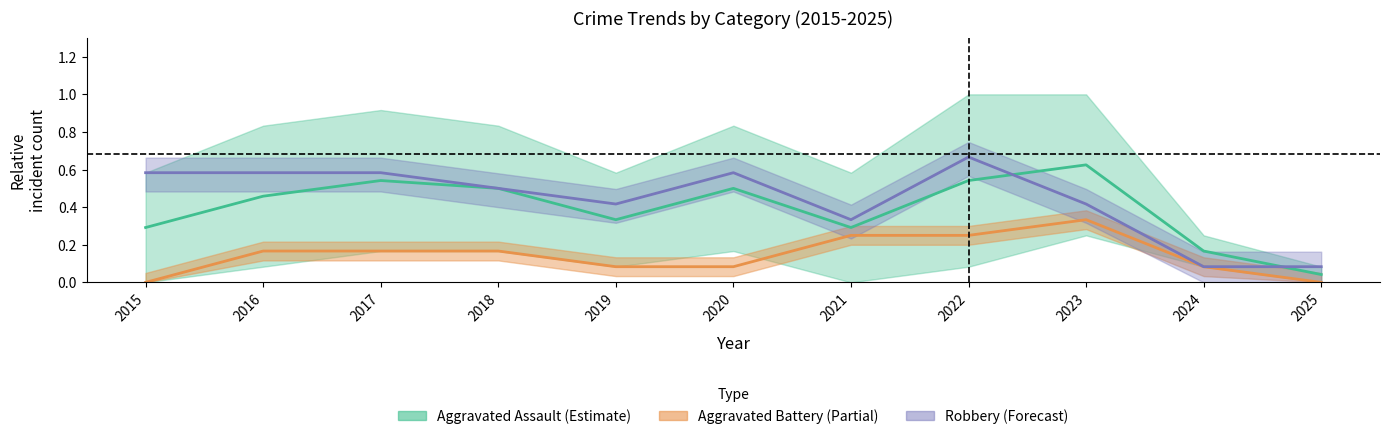

Which series has the largest total across all categories?

Robbery